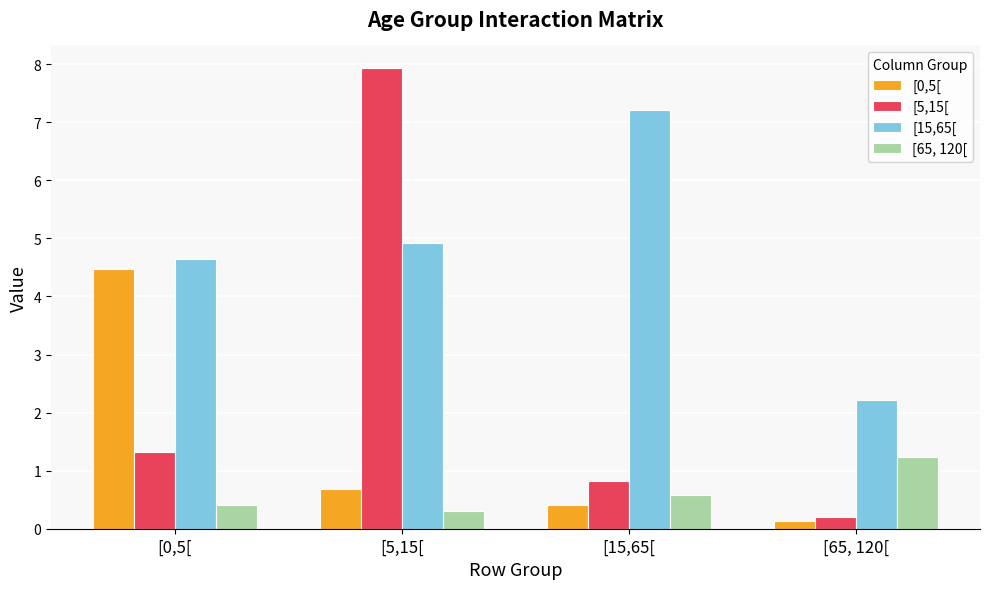

How many data points in [15,65[ are less than 4?

1